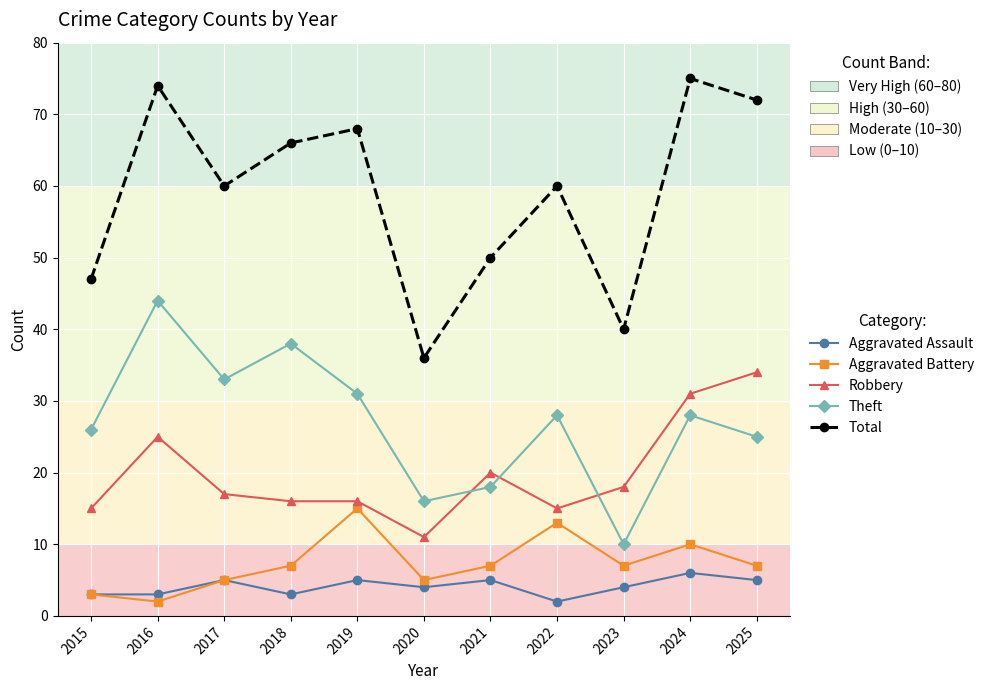

Rank the series by their maximum value, from lowest to highest.

Aggravated Assault, Aggravated Battery, Robbery, Theft, Total